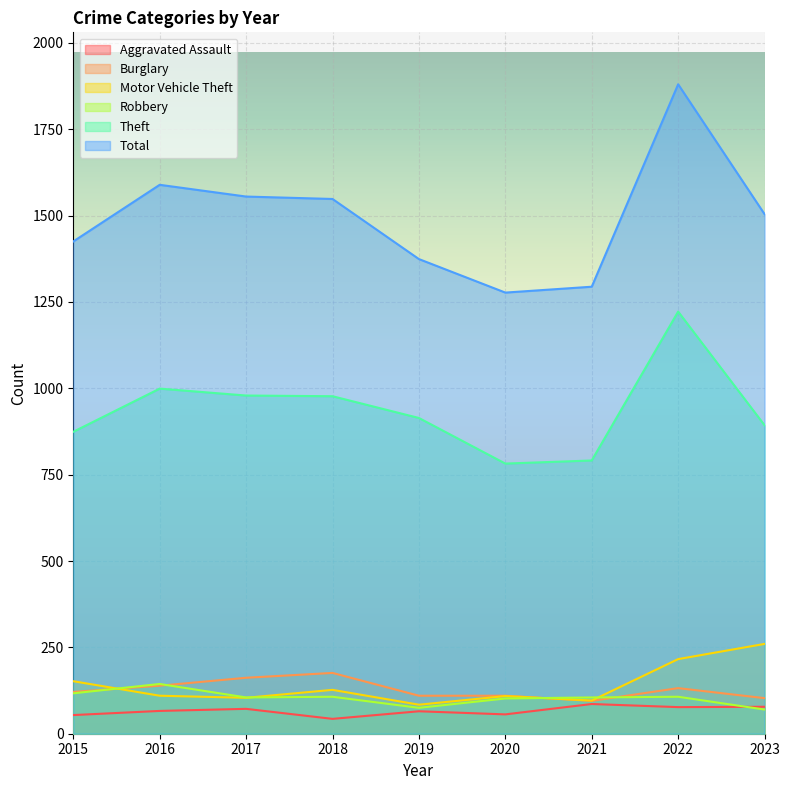

Does the chart display data point markers on the line(s)?

No